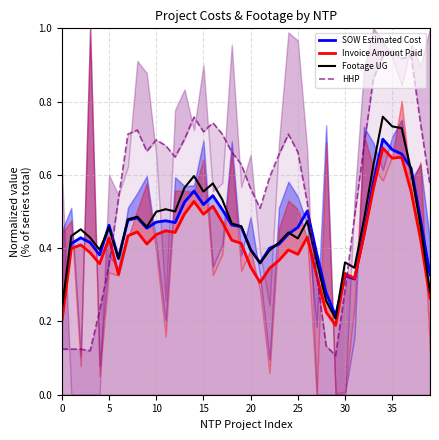

What is the spread (max minus min) of values at 11?

0.2